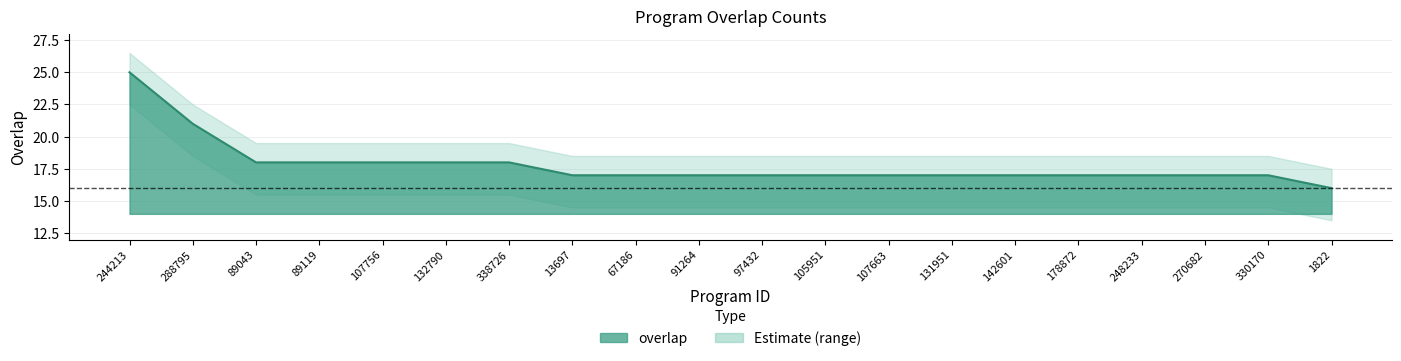

What is the difference between the second highest and minimum values?

5